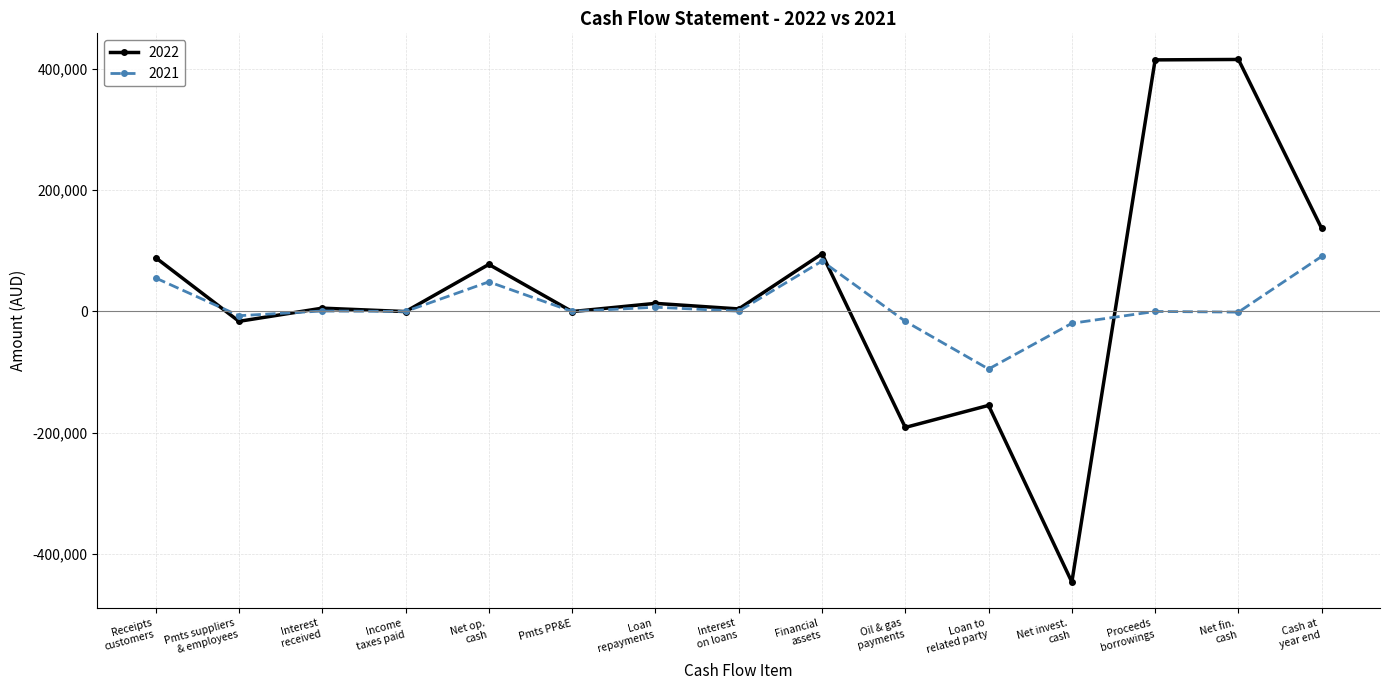

Does the chart have visible grid lines?

Yes